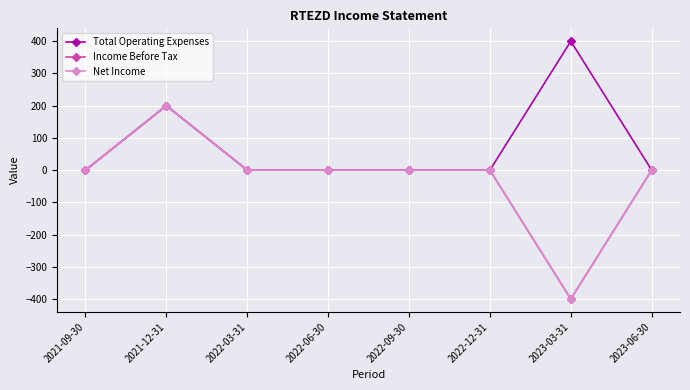

True or false: Net Income and Total Operating Expenses cross at least once.

False